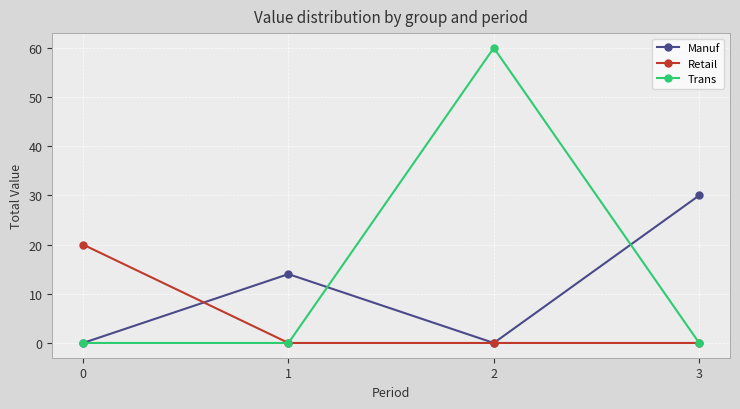

True or false: Manuf and Retail intersect in this chart.

True